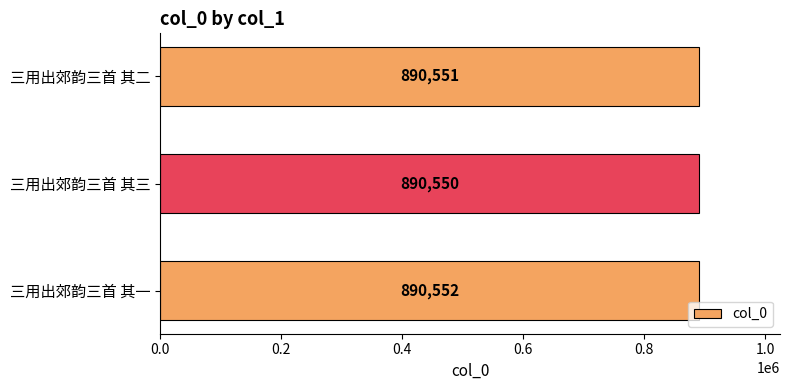

What is the sum of the values at 三用出郊韵三首 其一 and 三用出郊韵三首 其二?

1781103